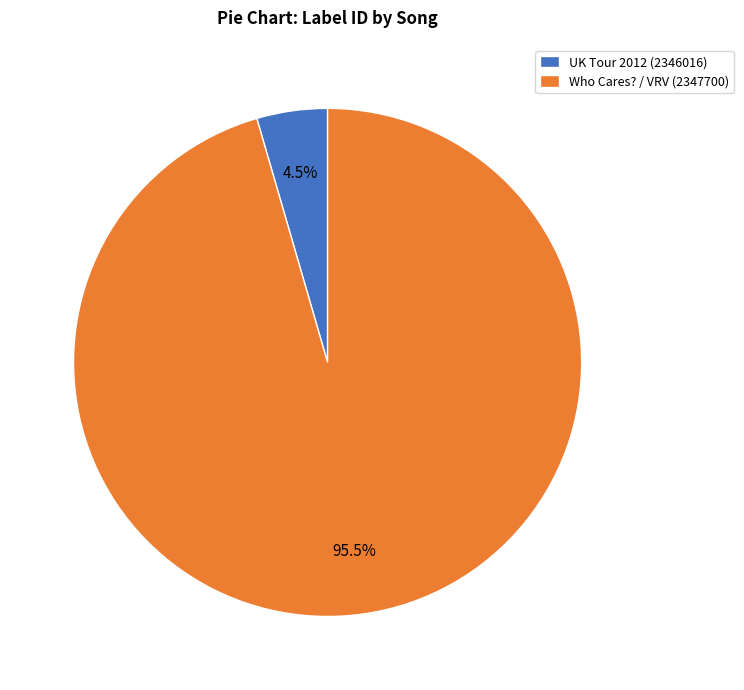

How many segments does this pie chart have?

2